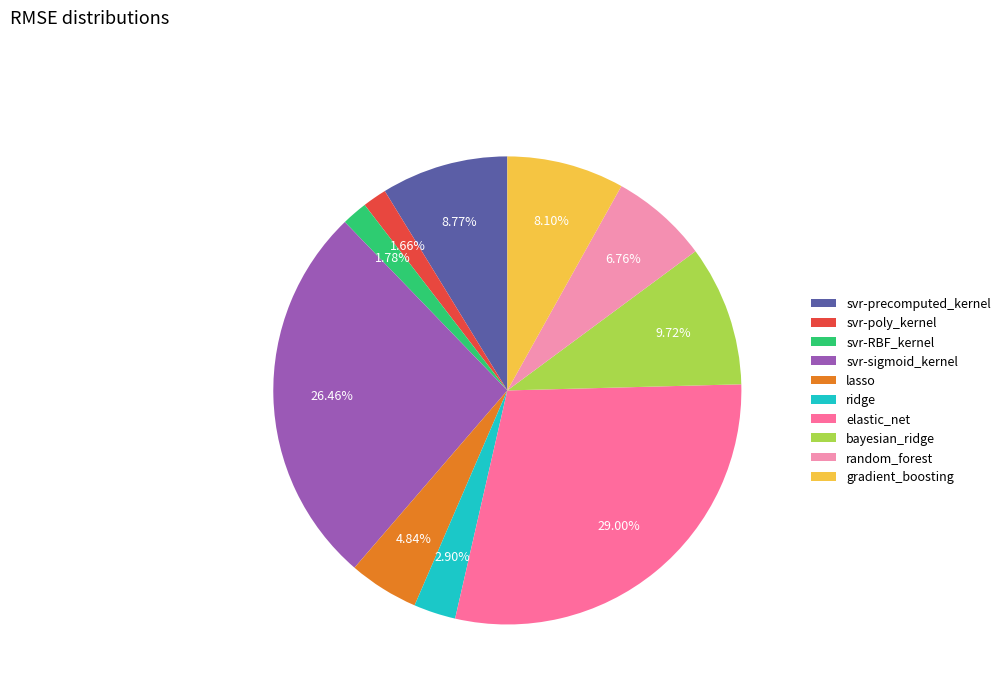

Between gradient_boosting and svr-RBF_kernel, which is larger?

gradient_boosting